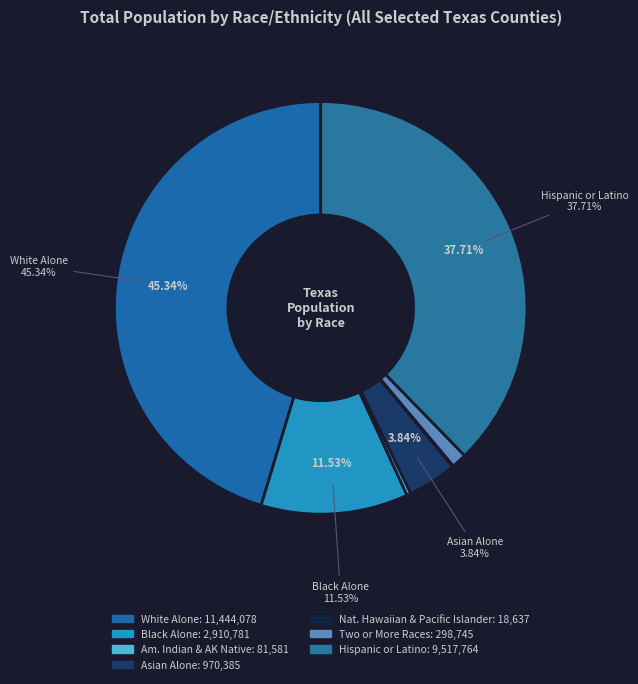

To the nearest percent, what percentage of the pie is Hispanic or Latino?

38%